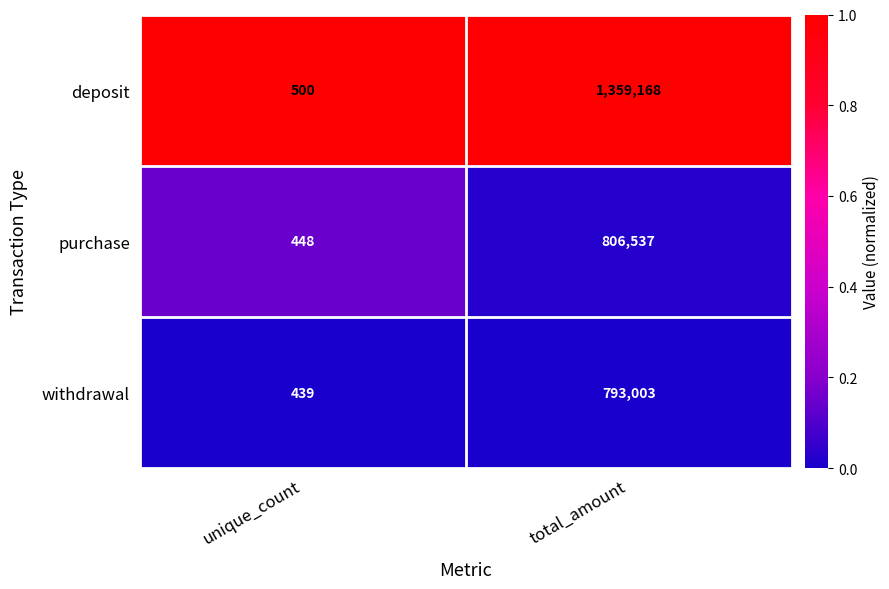

Reading left to right, extract all data points from this chart.

deposit: 500	1359168
purchase: 448	806537
withdrawal: 439	793003